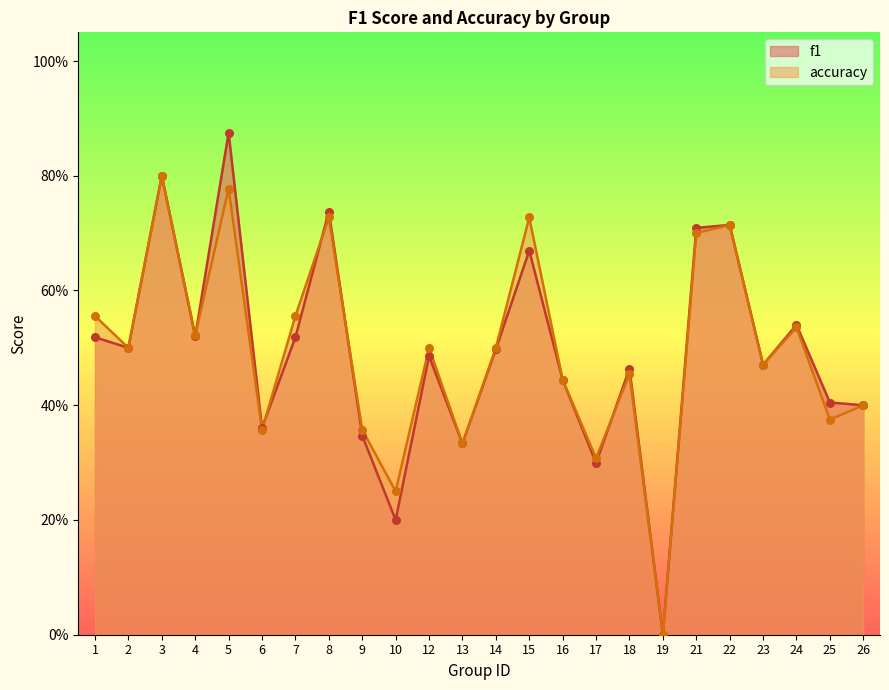

Which series contains the highest Y value?

f1